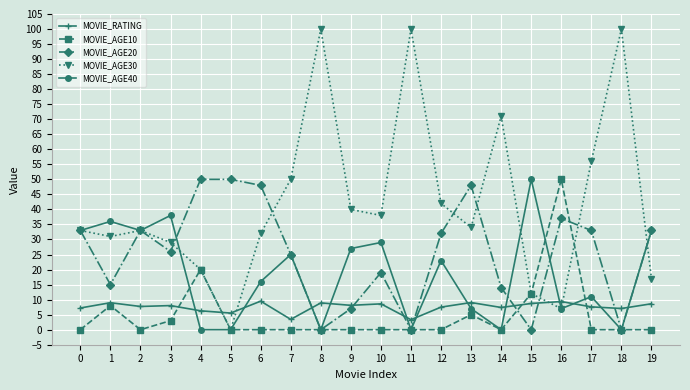

What is the difference between the maximum and minimum values in the MOVIE_AGE20 series?

50.0